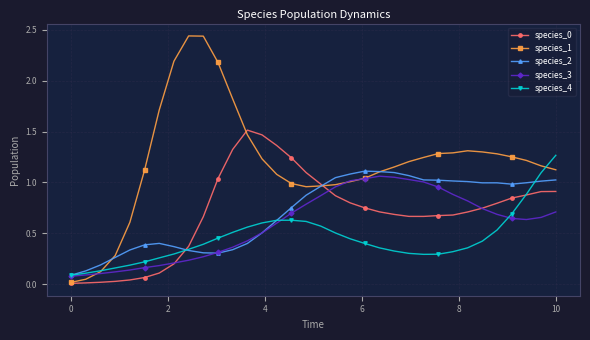

At how many categories does at least one series exceed 2?

4